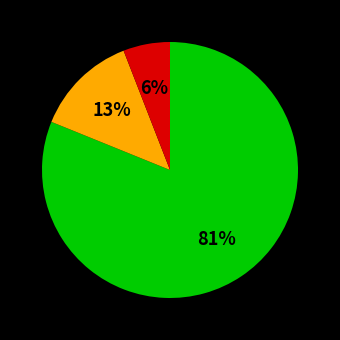

Is there any slice that represents more than half of the pie?

Yes